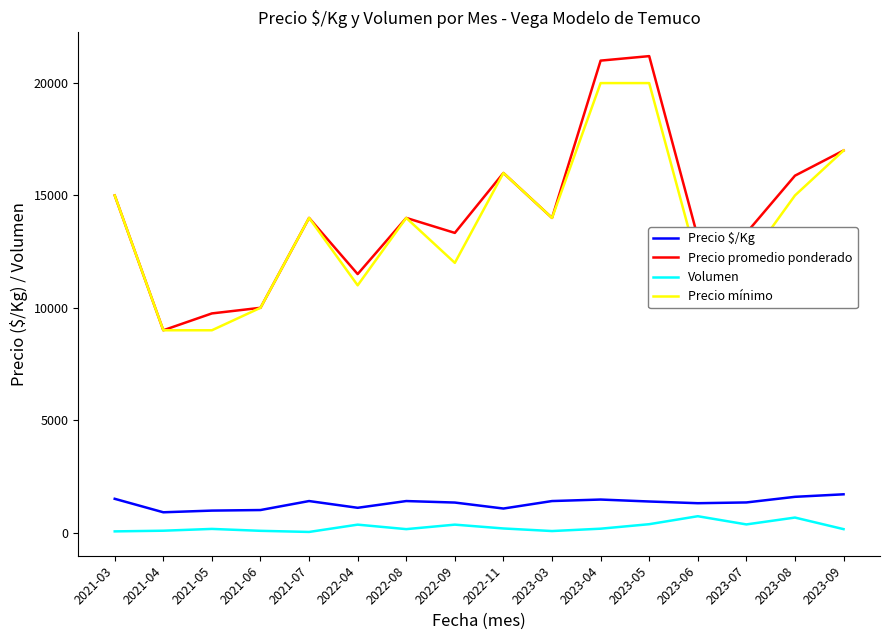

True or false: Precio promedio ponderado has a value of 33201 at 2023-05.

False